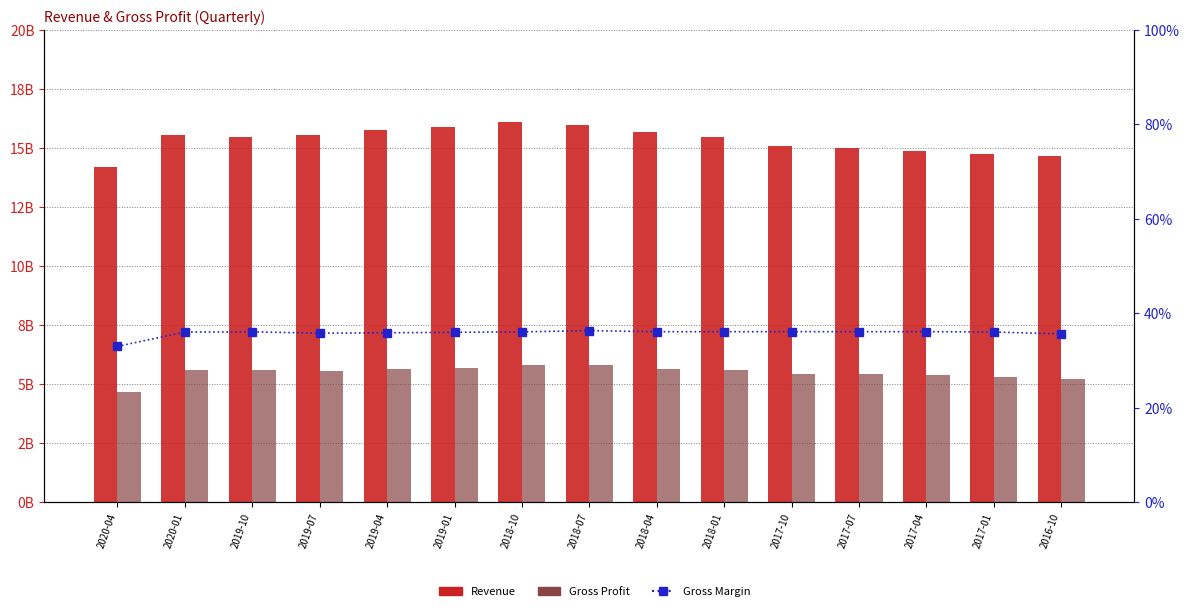

What is the approximate value of Gross Profit at 2018-07?

5798000000.0